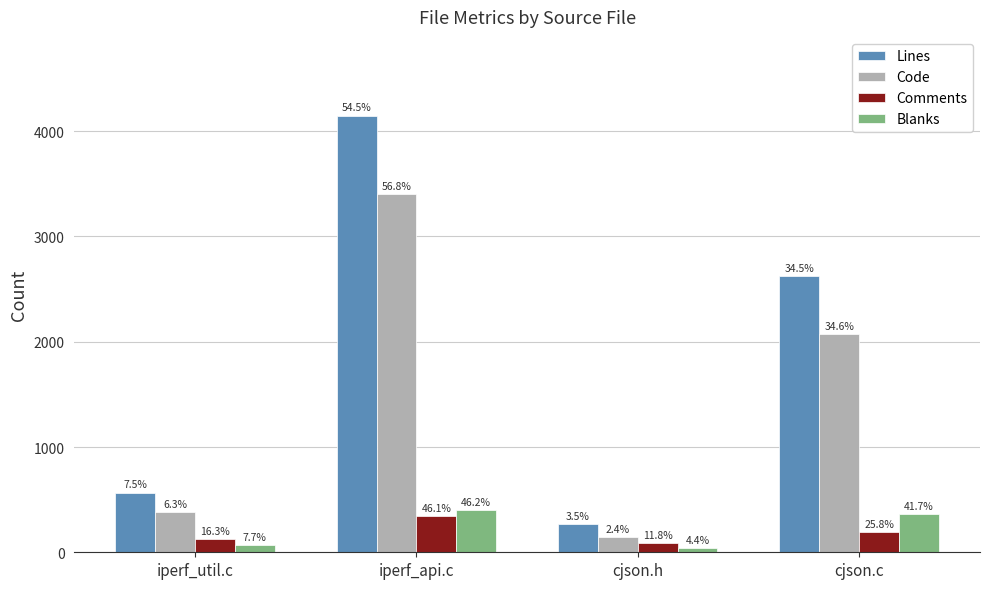

Which series changed the most between iperf_util.c and iperf_api.c?

Lines